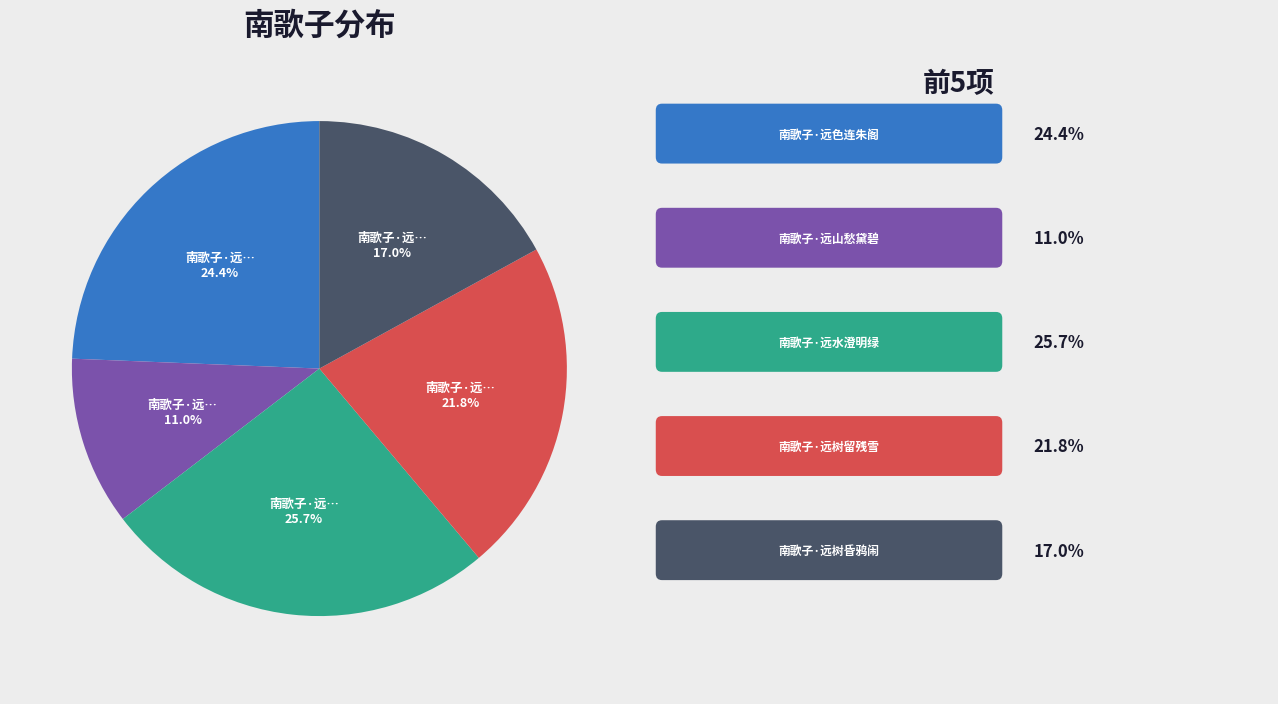

To the nearest percent, what is the difference between the largest and smallest slice percentages?

15%